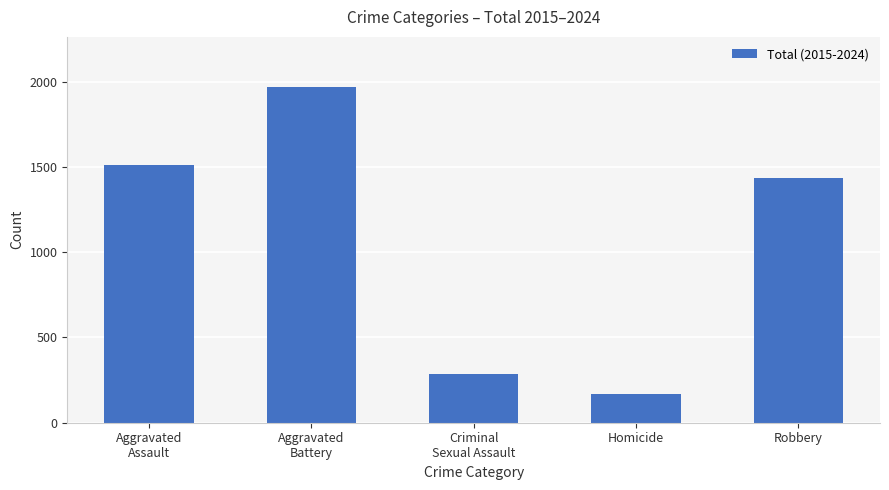

How many bars are there in total?

5